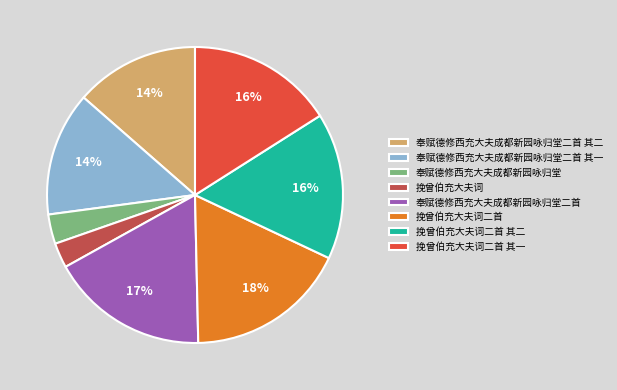

How many segments does this pie chart have?

8